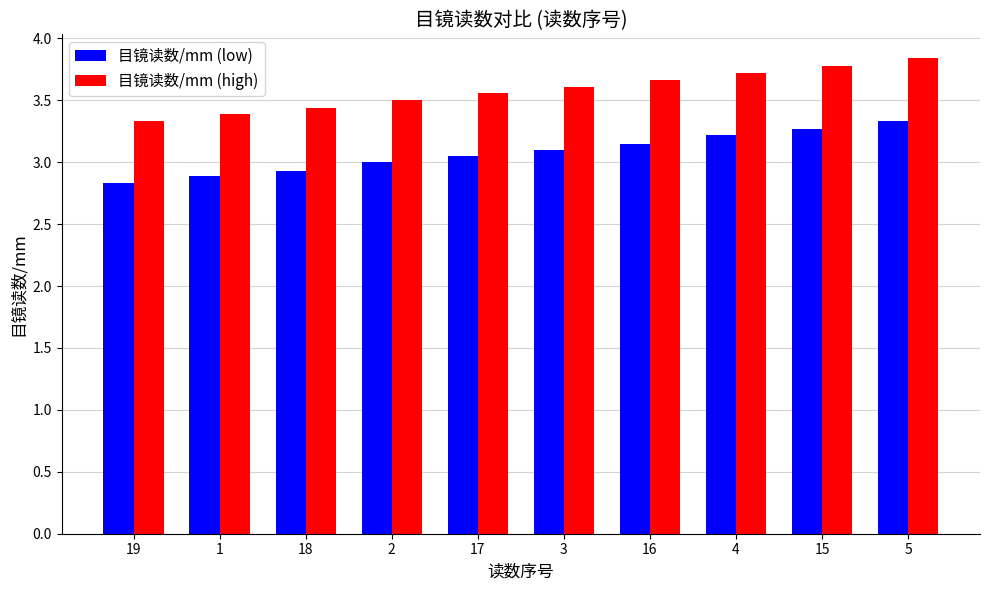

What is the total value across all series at 3?

6.7